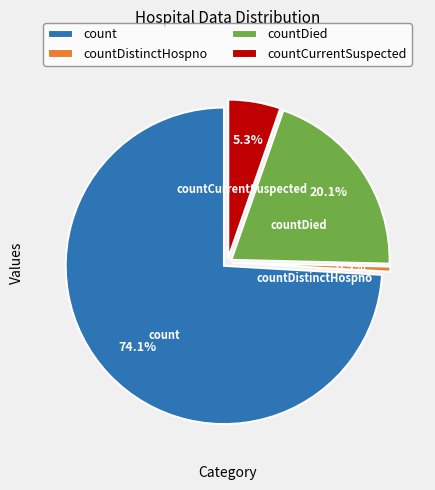

Is it true that countDistinctHospno is 1% of the pie?

True